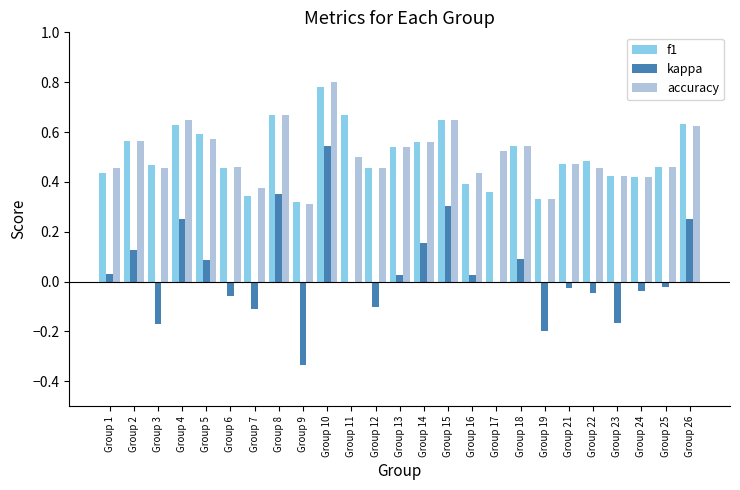

Count the number of categories in the chart.

25